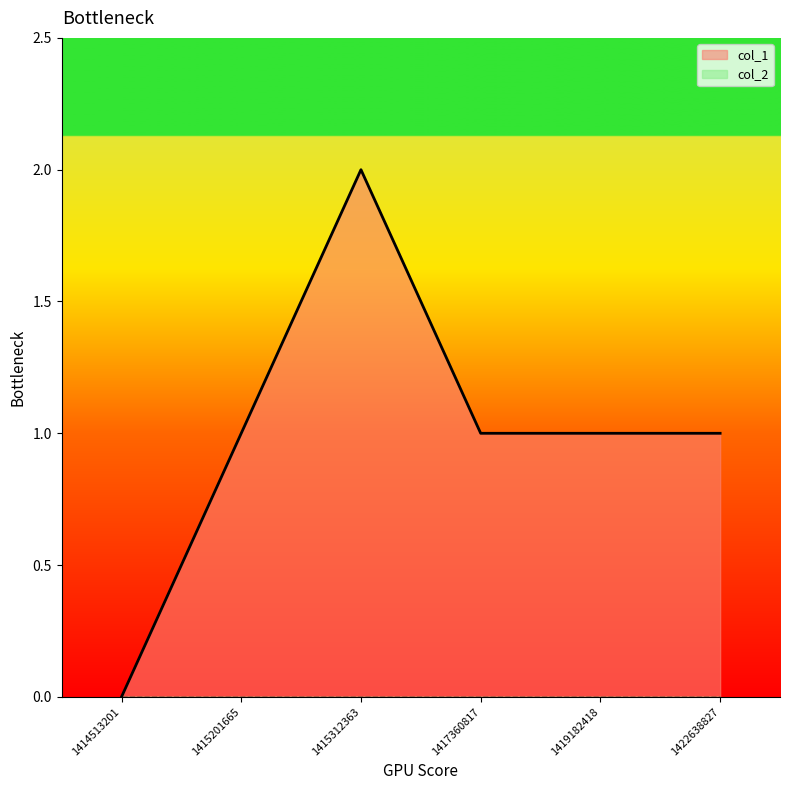

Between 1419182418 and 1422638827, which is larger?

1419182418